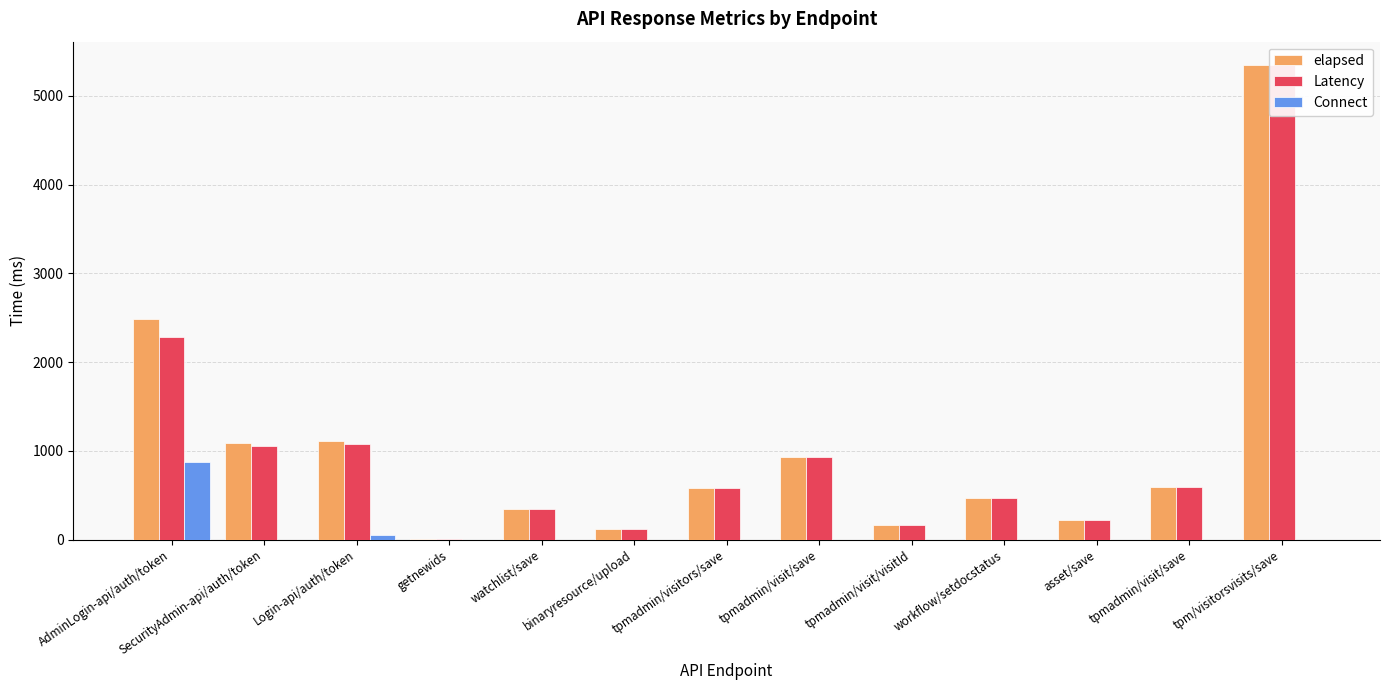

How many data points in elapsed are above 584?

6